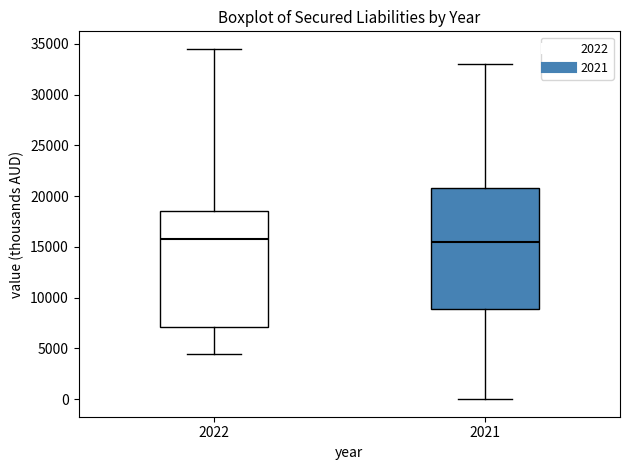

Which box is the tallest, from its lower edge to its upper edge?

2021